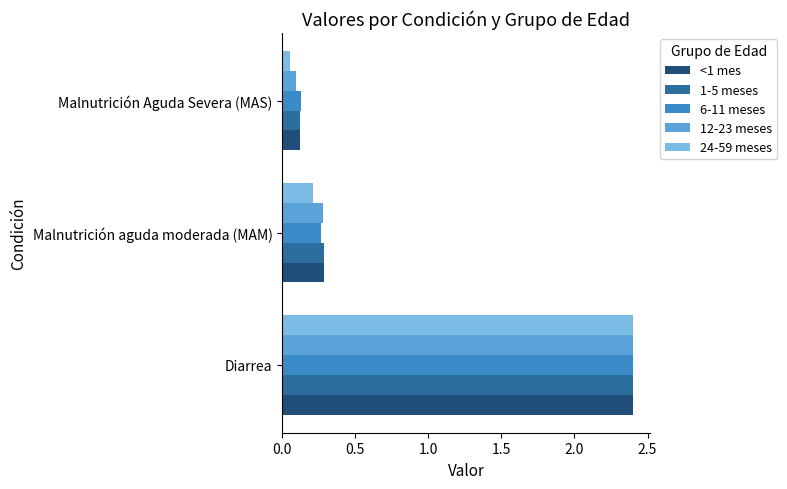

What is the difference between the maximum and minimum values in the <1 mes series?

2.3